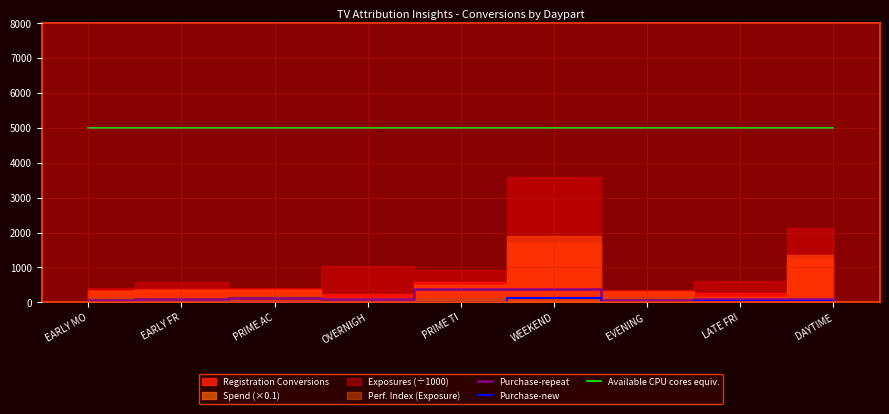

What value does the Available CPU cores equiv. series have at EARLY MO?

5000